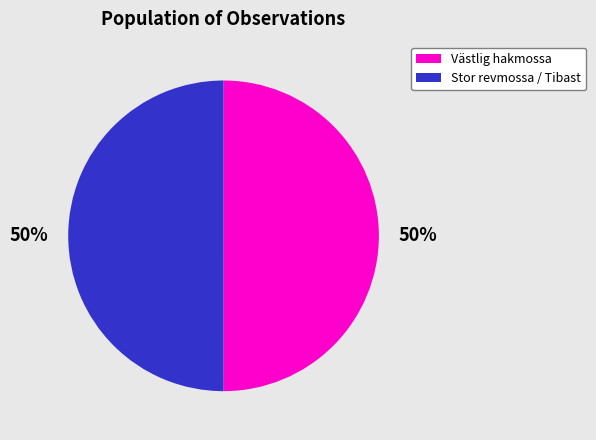

How many slices are in this pie chart?

2